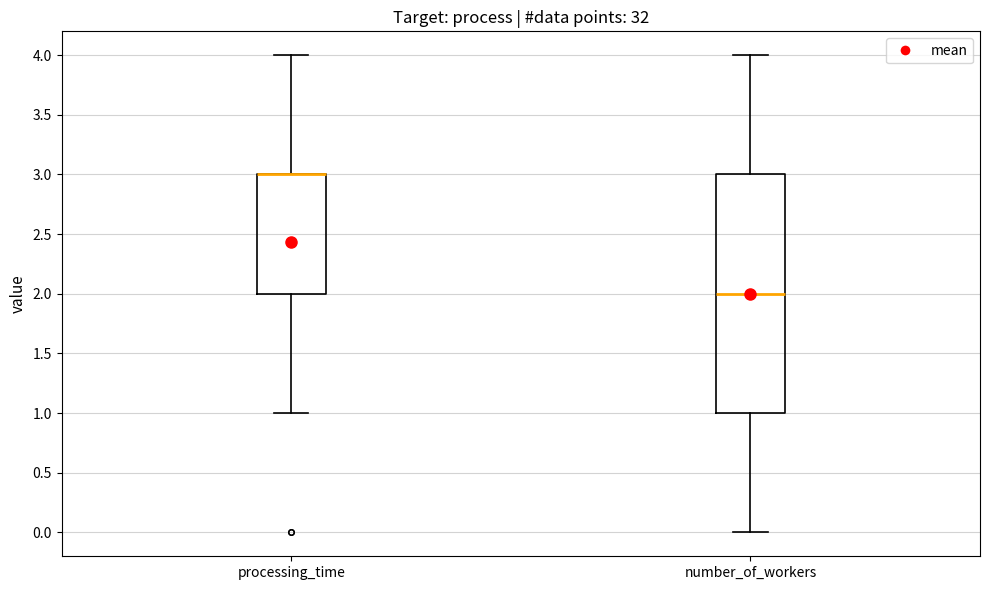

Which box is the tallest, from its lower edge to its upper edge?

number_of_workers